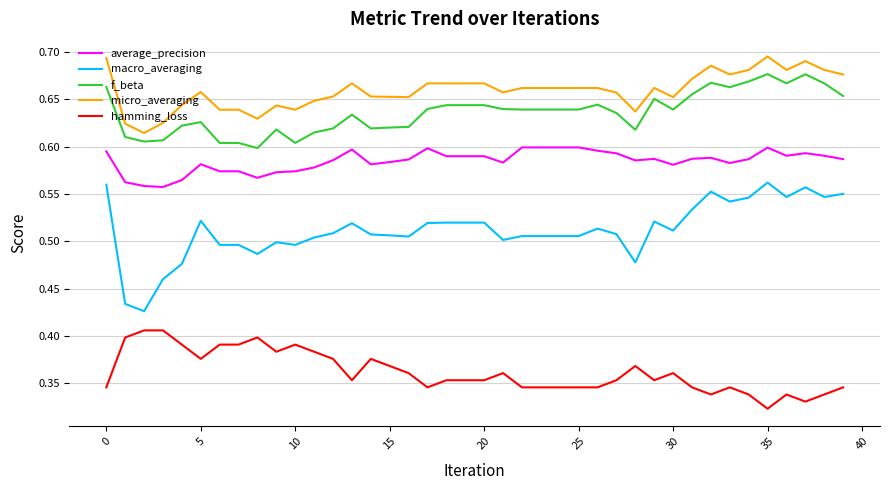

At how many categories does at least one series exceed 0?

40